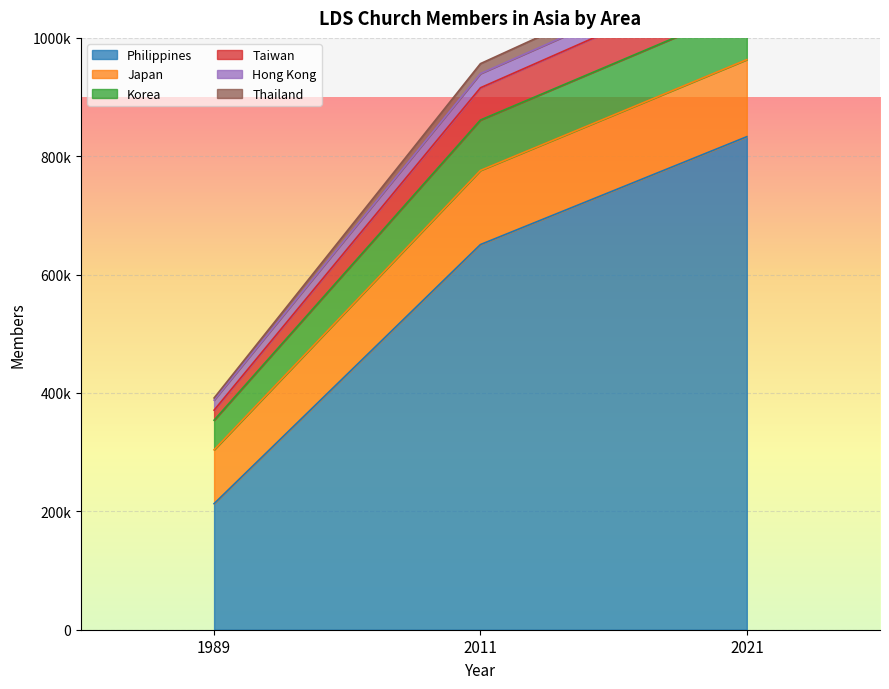

At which category is the sum across all series the highest?

2021